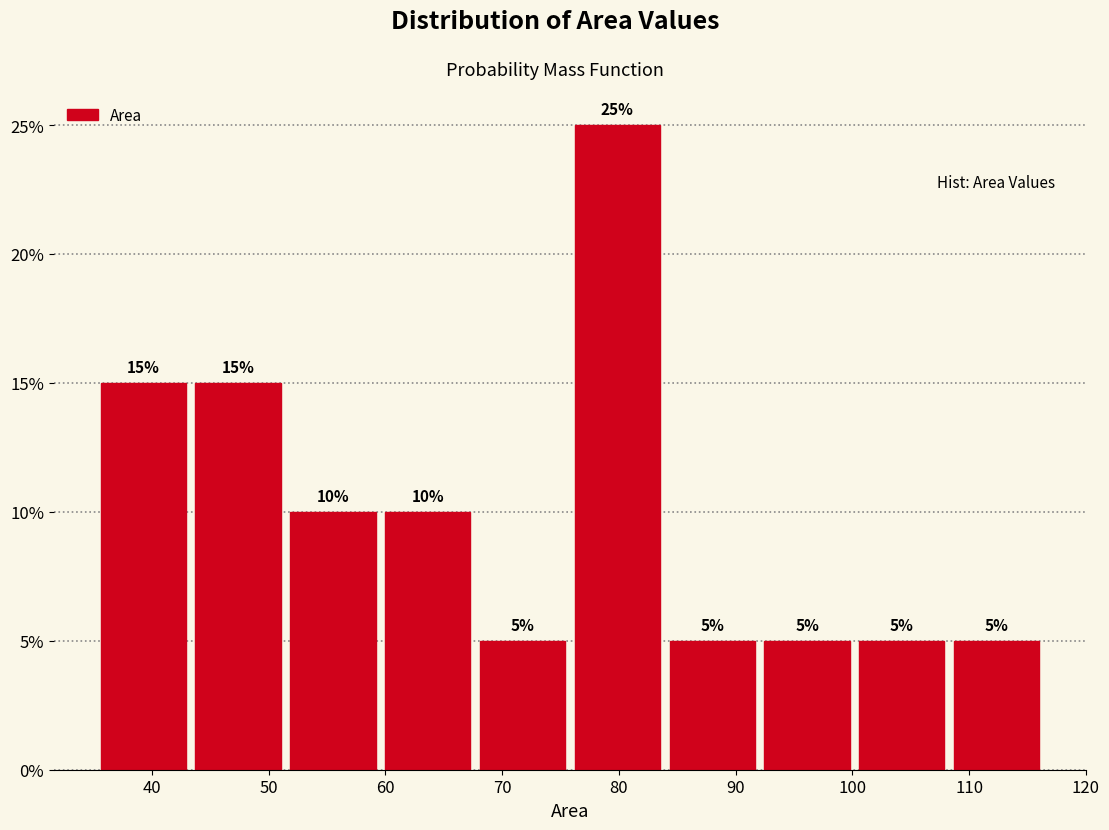

Which range on the x-axis has the tallest bar?

76 to 84